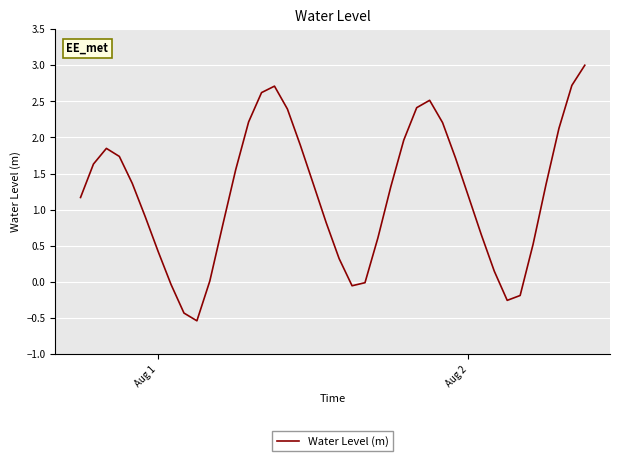

Count the number of categories in the chart.

40